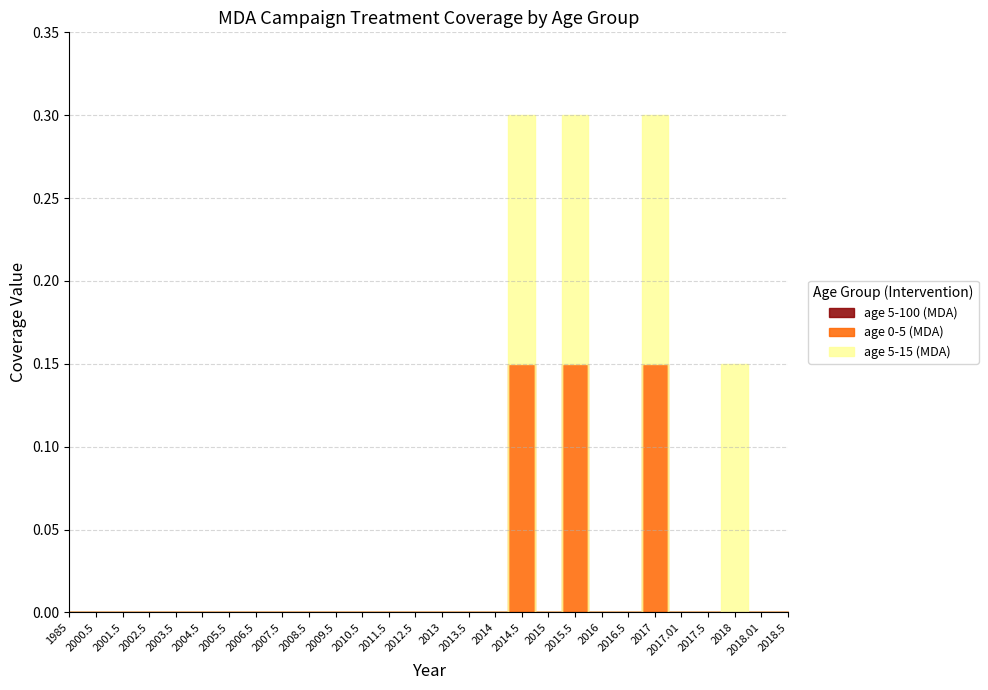

True or false: age 5-100 (MDA) has more than 2 points higher than both neighbors.

False